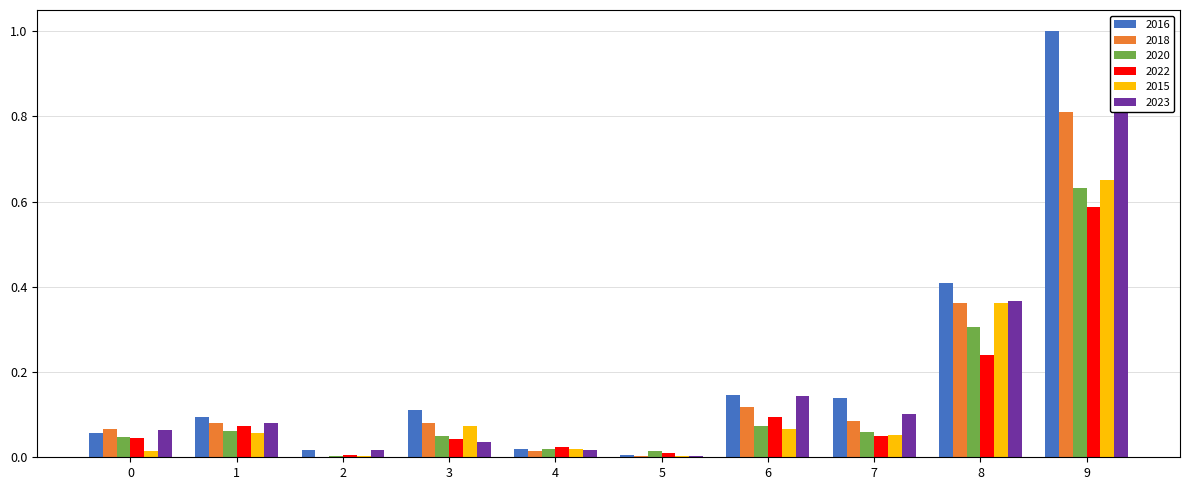

The value of 2023 at 1 is 0.1. True or false?

False